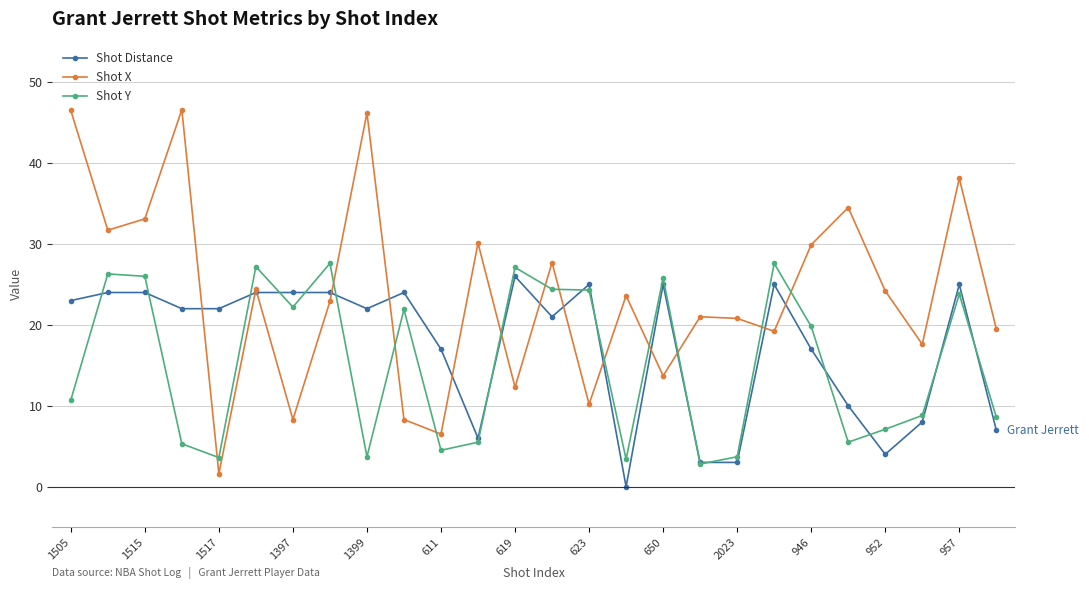

What is the value of the Shot Distance point at the 1st from the left?

23.0